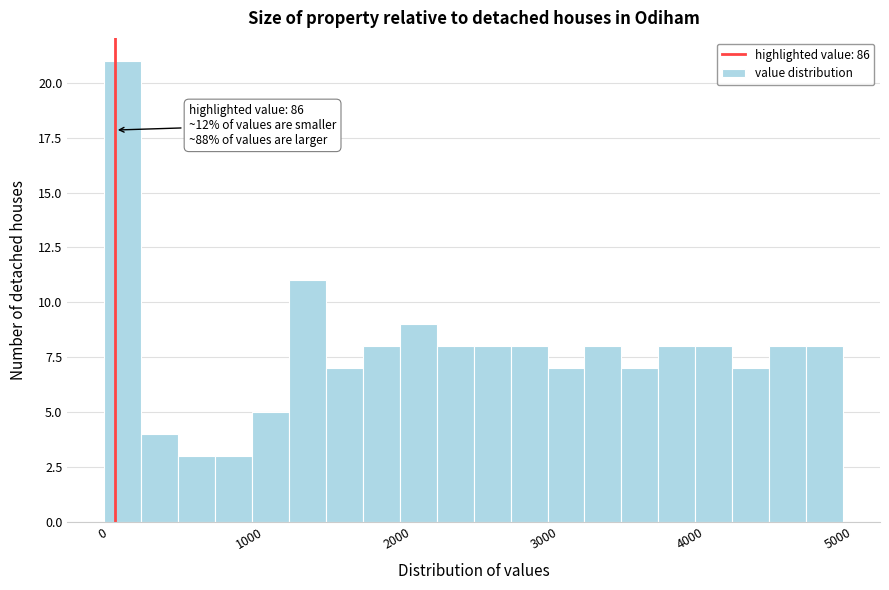

Around what value on the x-axis is the tallest bar? Give the approximate position of its centre, as read against the axis.

100